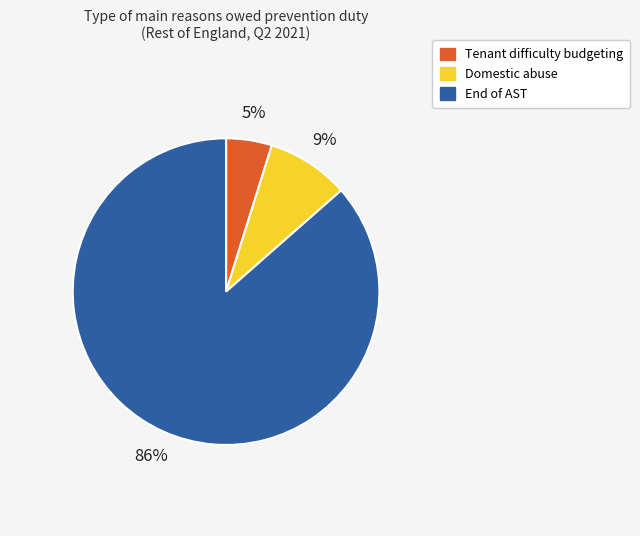

To the nearest percent, what is the combined percentage of Domestic abuse and End of AST?

95%